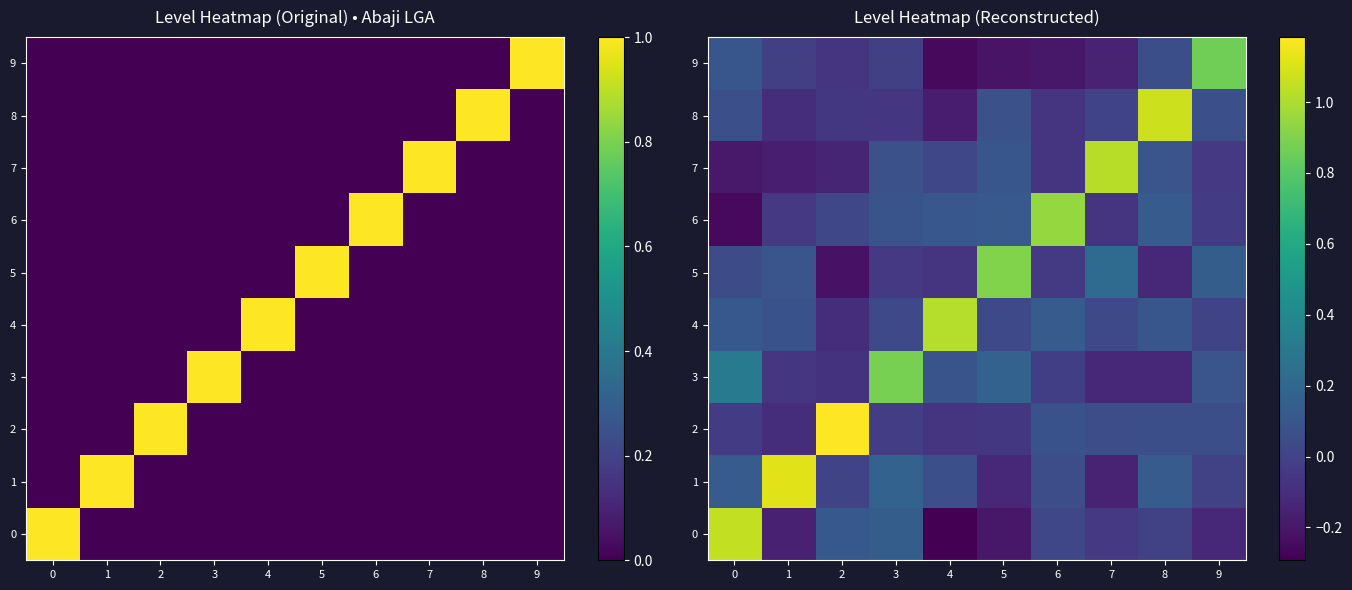

What is the total value across all series at 4?

0.4